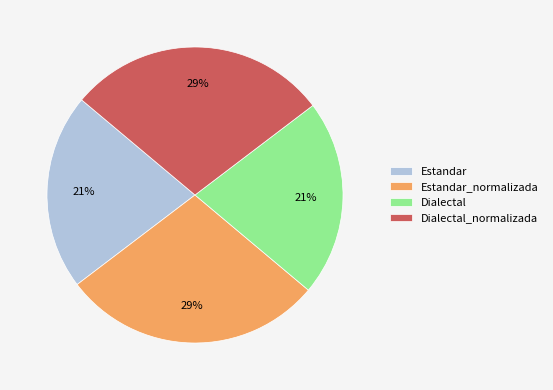

Combined, do Estandar and Dialectal account for over 50%?

No